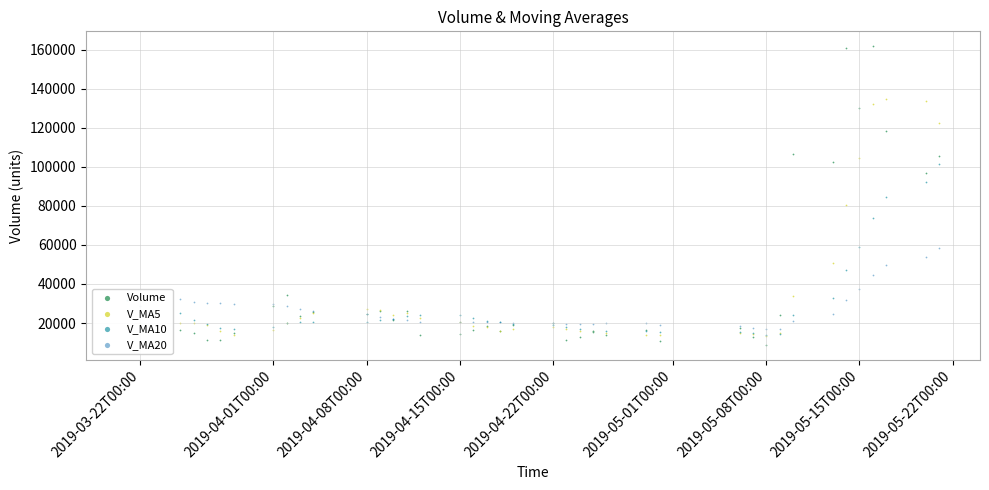

What are all the series names shown in the legend?

Volume, V_MA5, V_MA10, V_MA20